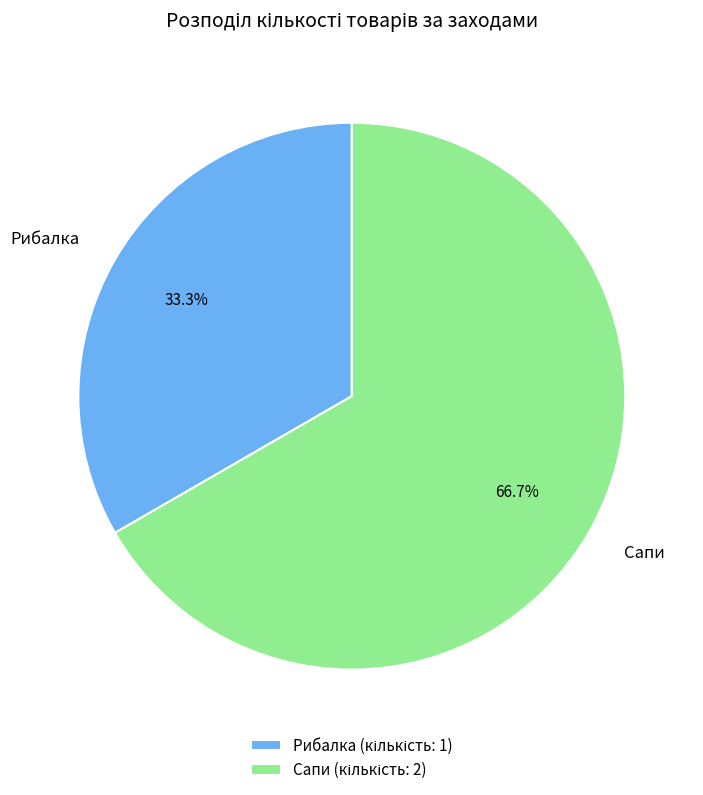

What is the smallest slice in the pie chart?

Рибалка